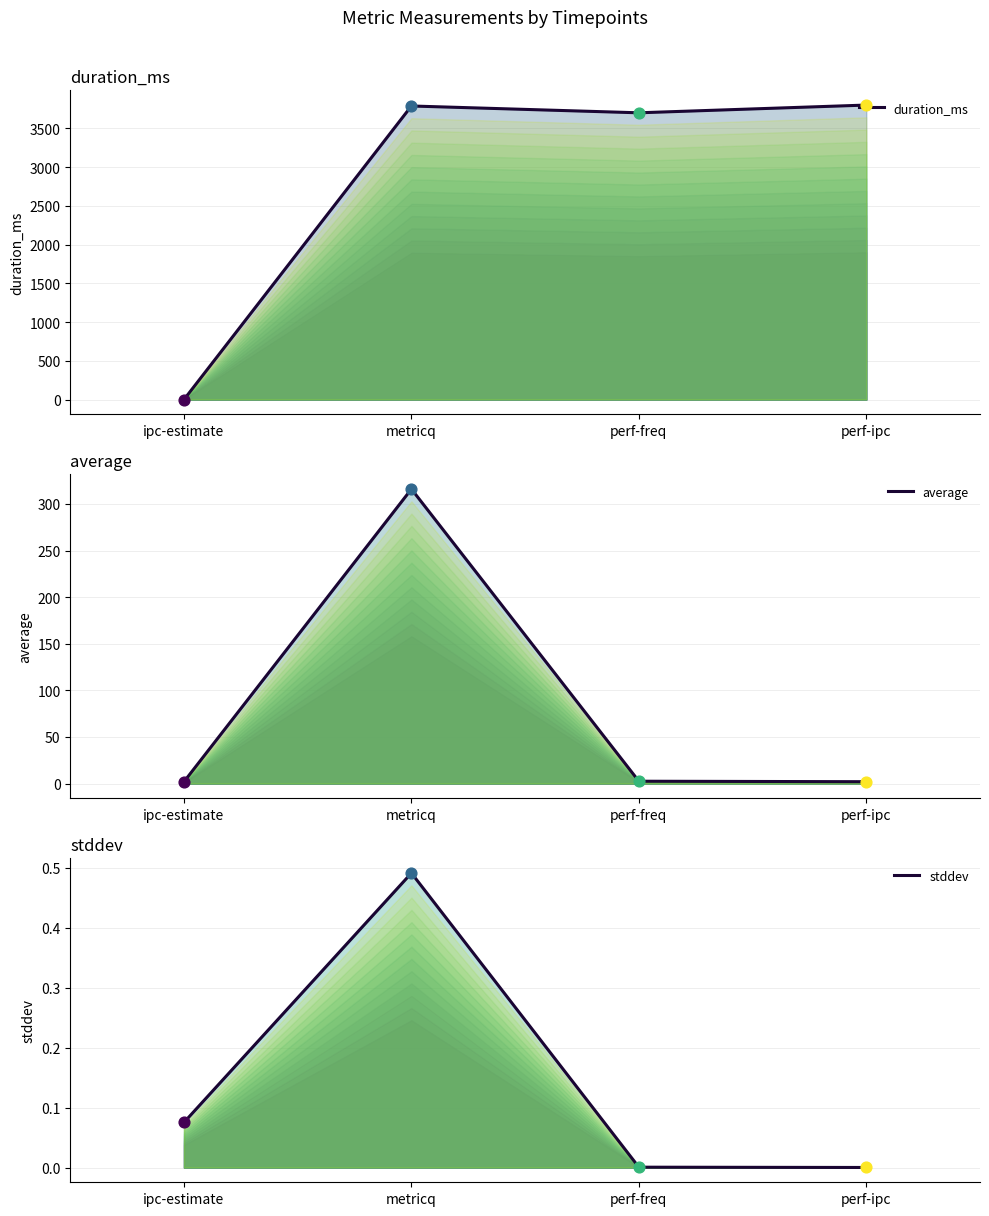

What are all the series names shown in the legend?

duration_ms, average, stddev